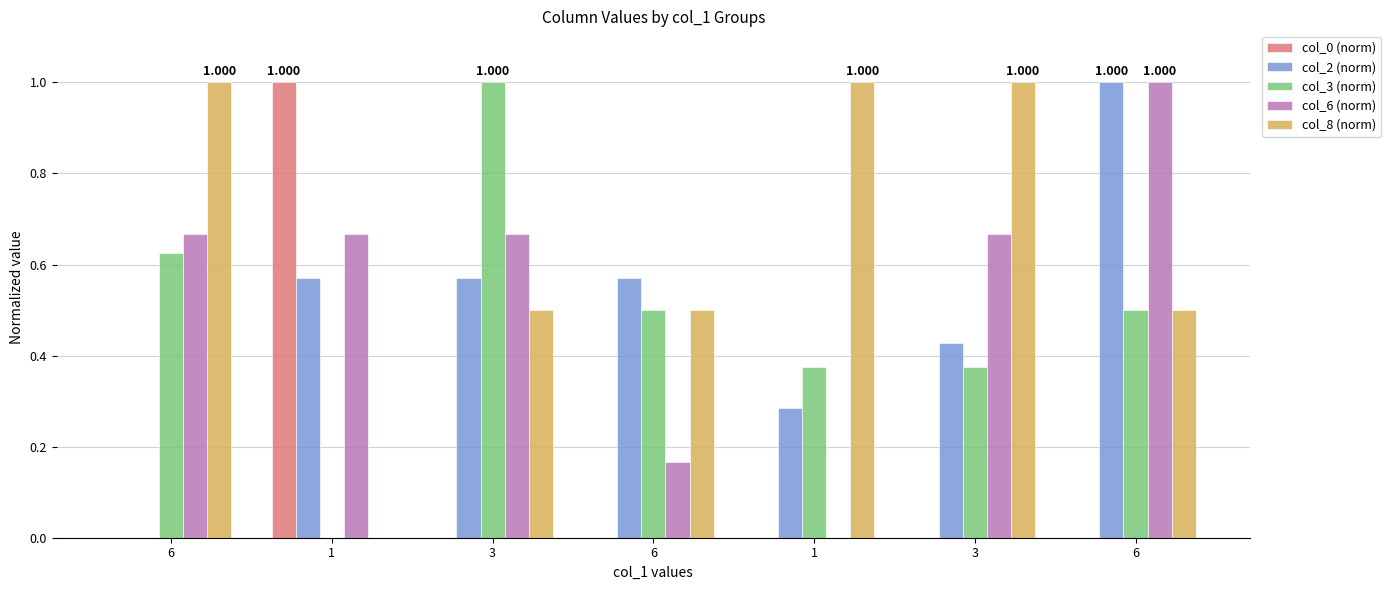

How many values in col_8 (norm) are above zero?

6